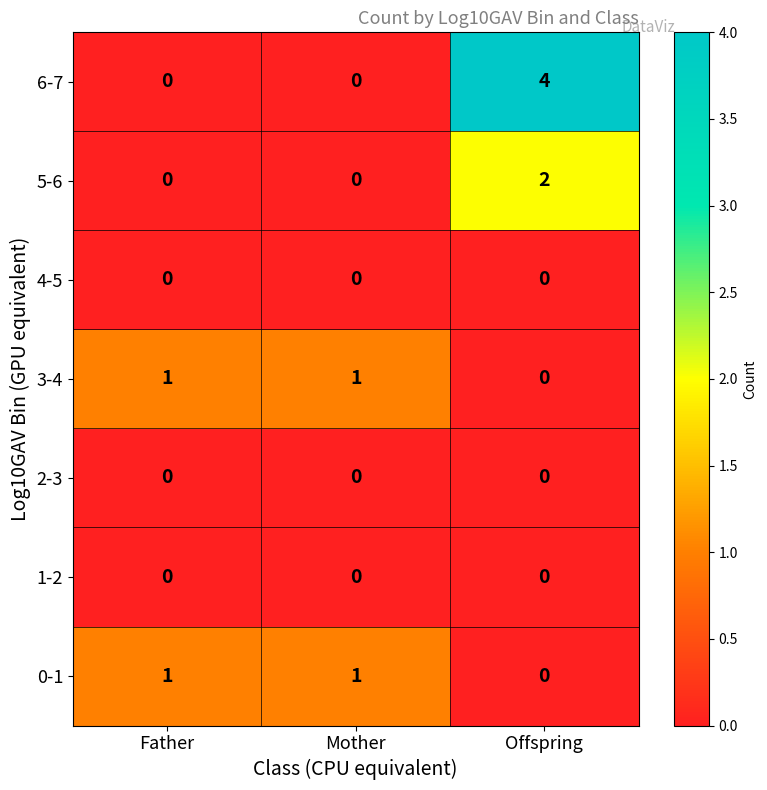

At how many categories does at least one series exceed 0?

3